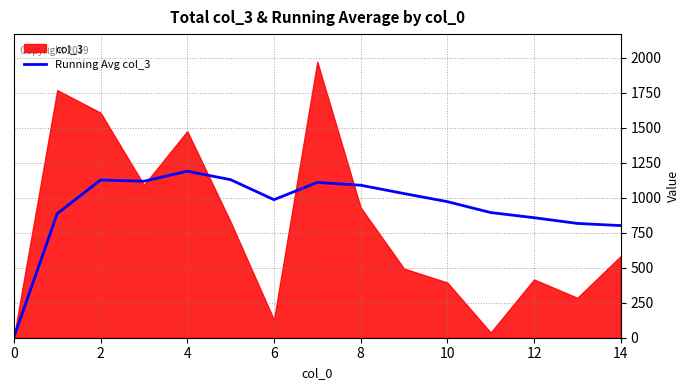

What is the highest value of the Running Avg col_3 series?

1189.0